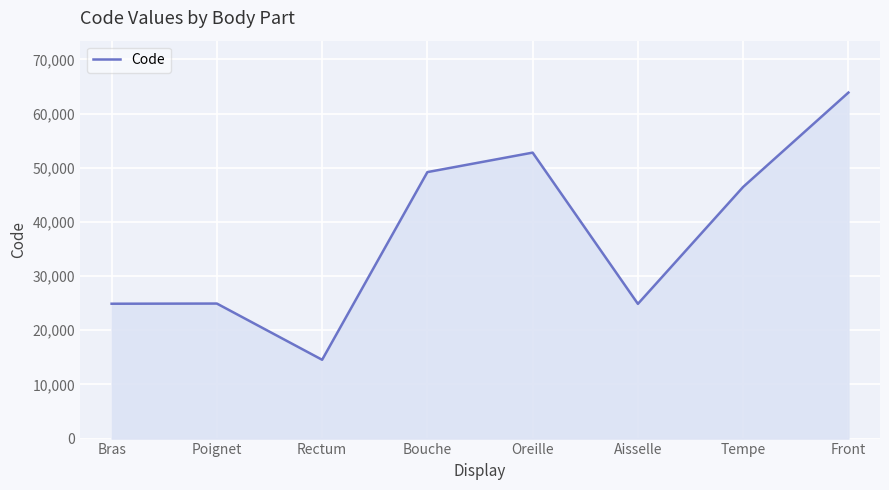

What is the change in value from Bras to Poignet?

+32